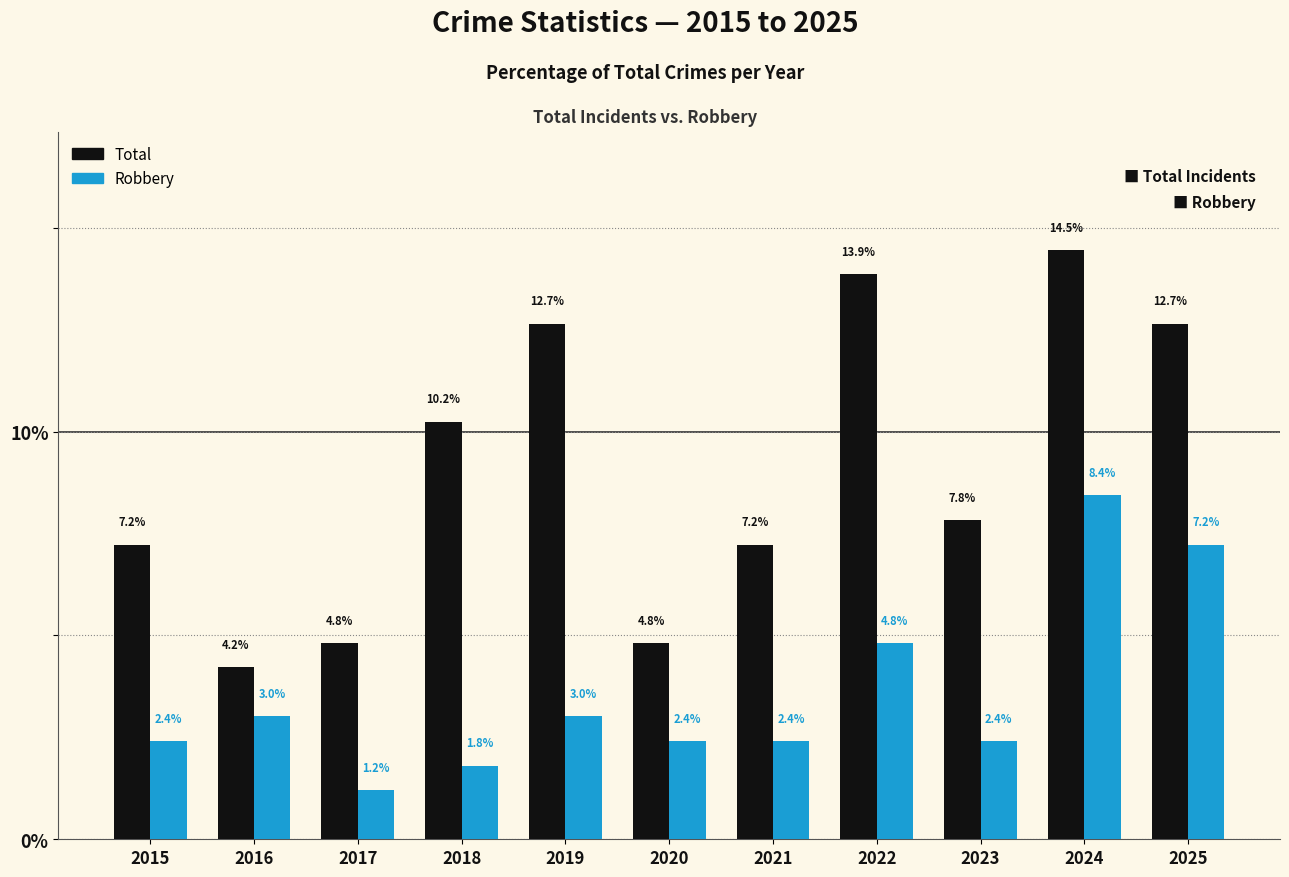

What is the total value across all series at 2020?

7.2